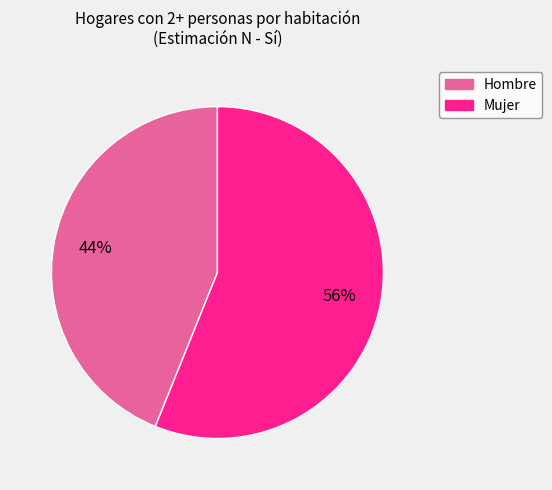

Is the sum of Hombre and Mujer greater than half?

Yes